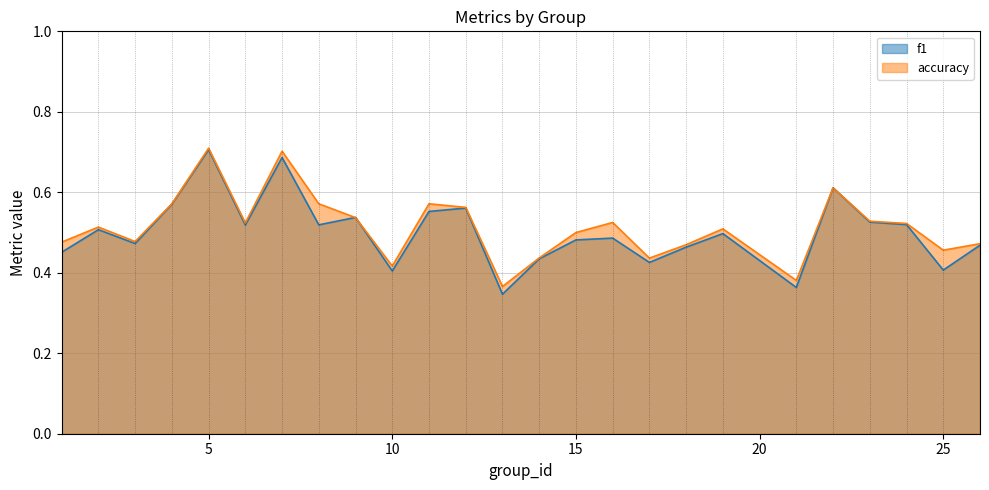

What is the difference between the second highest and second lowest values in the f1 series?

0.3